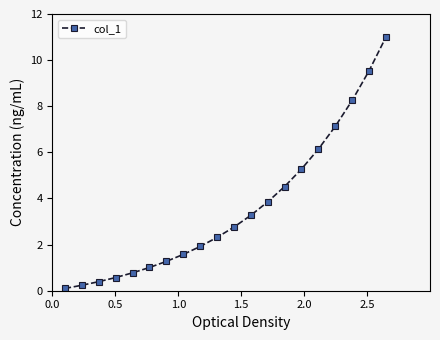

True or false: the data has more than 2 interior local peaks.

False